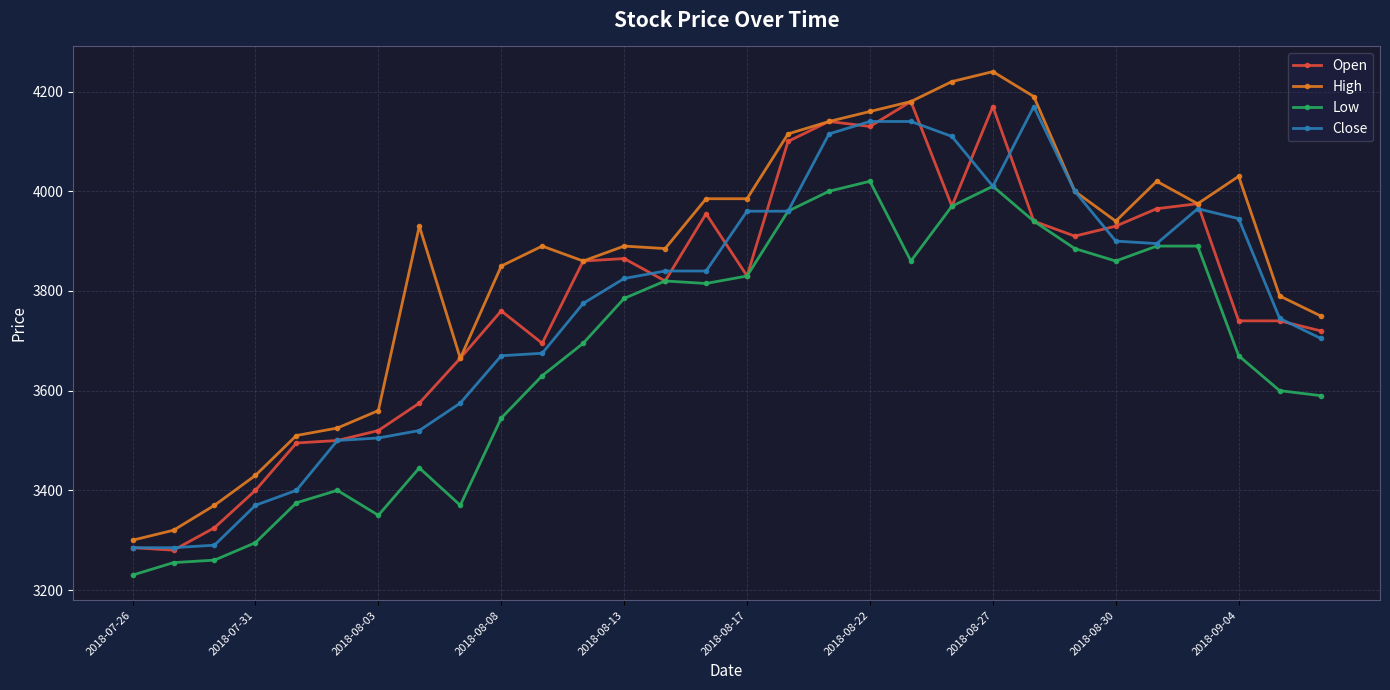

What is the value of the Close point at the 18th from the left?

4115